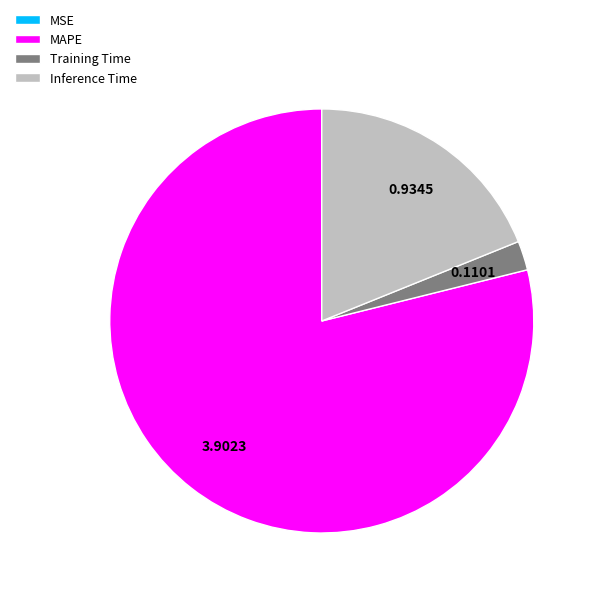

Which has a higher value, MAPE or Inference Time?

MAPE